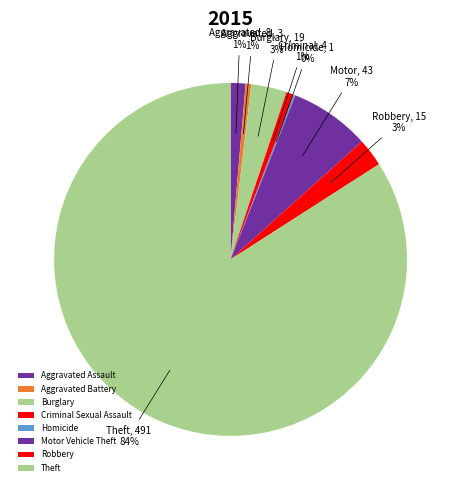

Which has a higher value, Aggravated Battery or Theft?

Theft